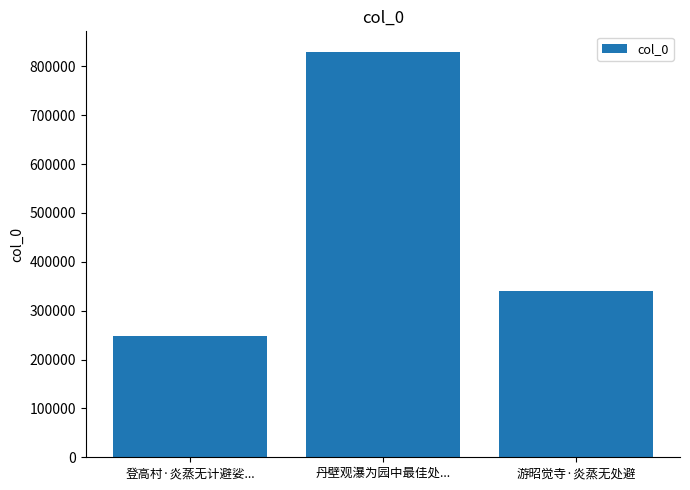

What is the label of the 3rd bar from the left?

游昭觉寺·炎蒸无处避